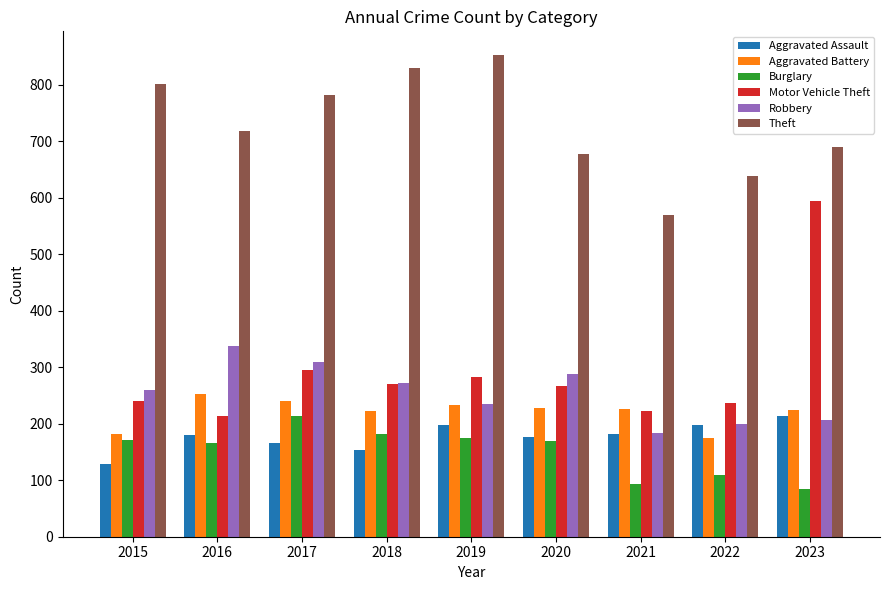

What is the smallest value displayed?

84